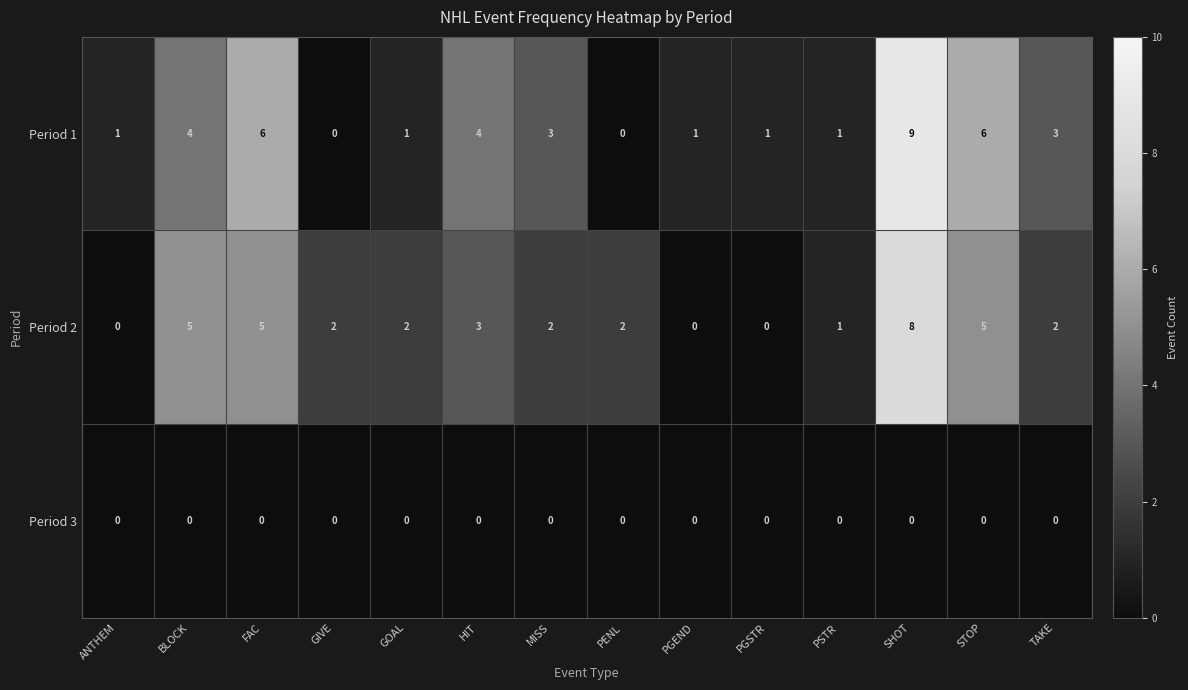

At how many categories does at least one series exceed 8?

1